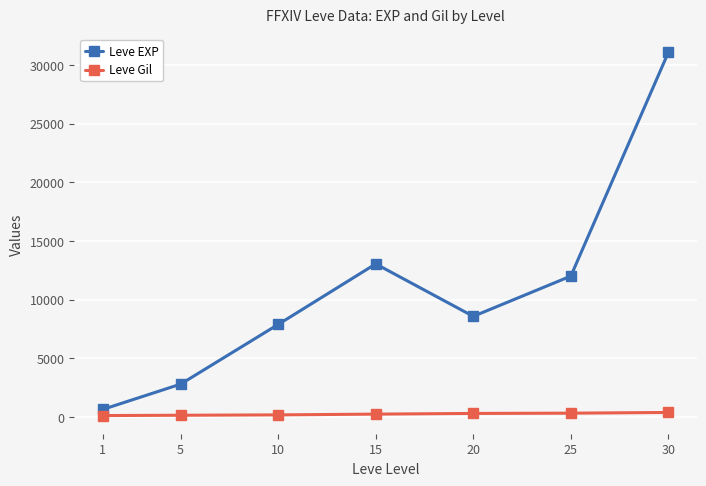

Between 1 and 15, which series saw the biggest shift?

Leve EXP